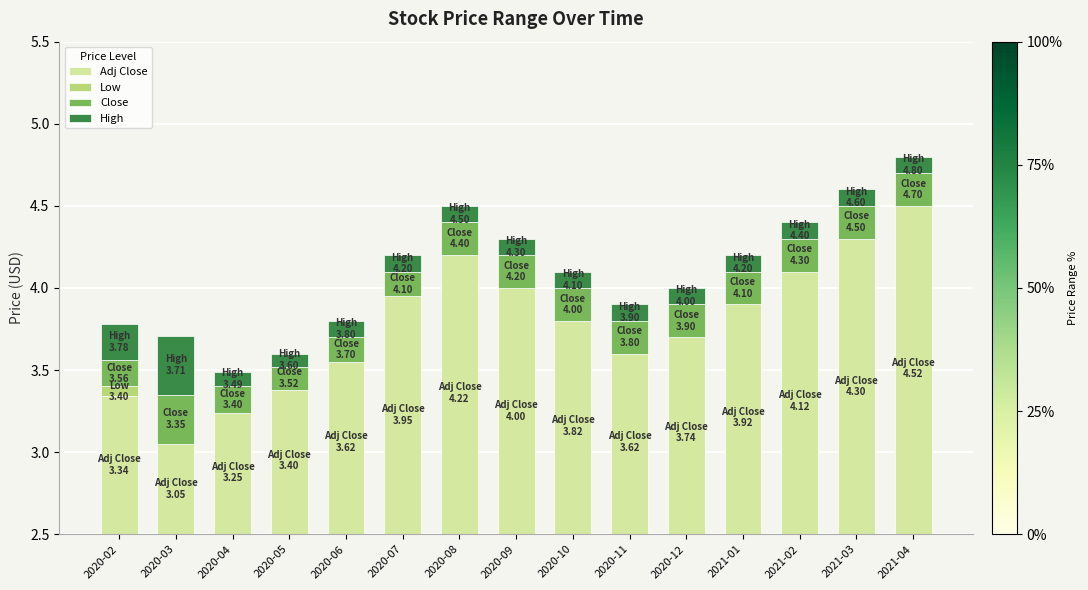

Is the value of Low at 2020-05 greater than the value of High at 2021-02?

No